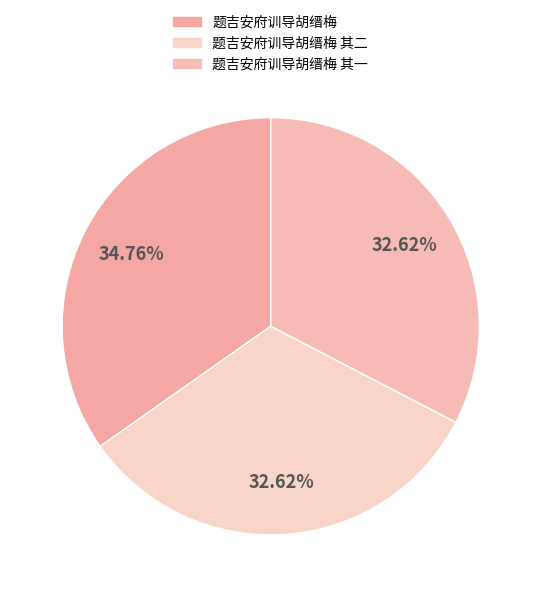

Is it true that 题吉安府训导胡缙梅 其二 is 33% of the pie?

True